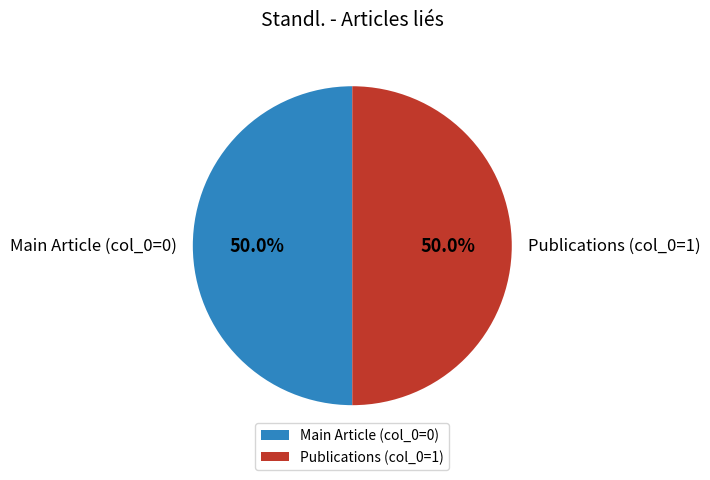

What is the ratio of the value at Publications (col_0=1) to the value at Main Article (col_0=0)?

1.0